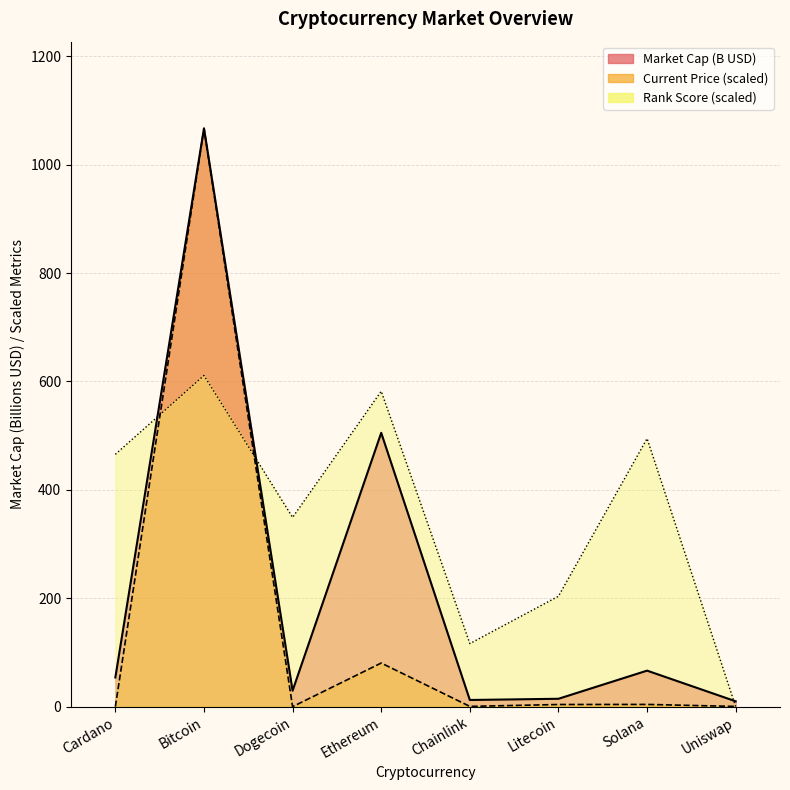

How many values in the market_cap_rank series exceed 465?

4